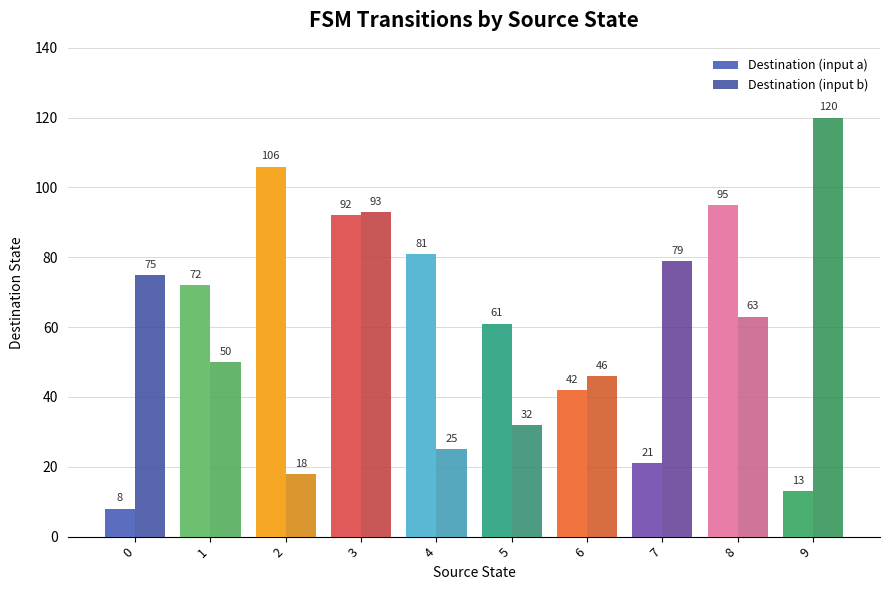

Reading right to left, extract all data points from this chart.

Destination (input a): 13	95	21	42	61	81	92	106	72	8
Destination (input b): 120	63	79	46	32	25	93	18	50	75